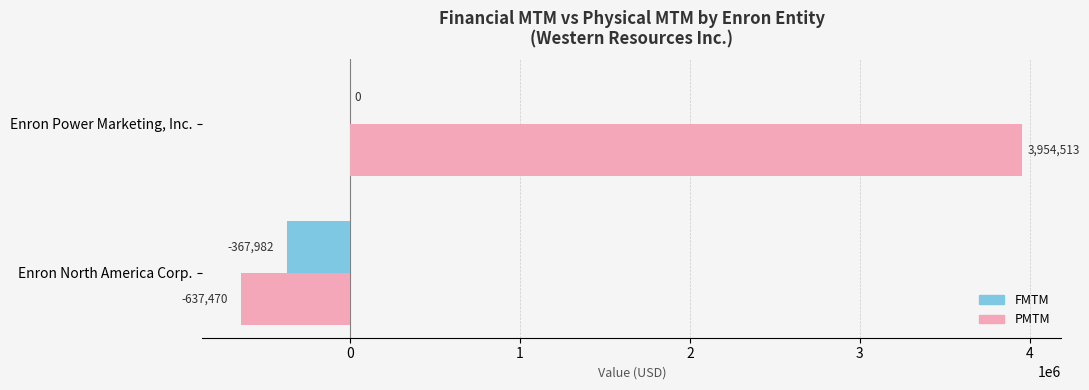

Which category has the highest value across all series?

Enron Power Marketing, Inc.